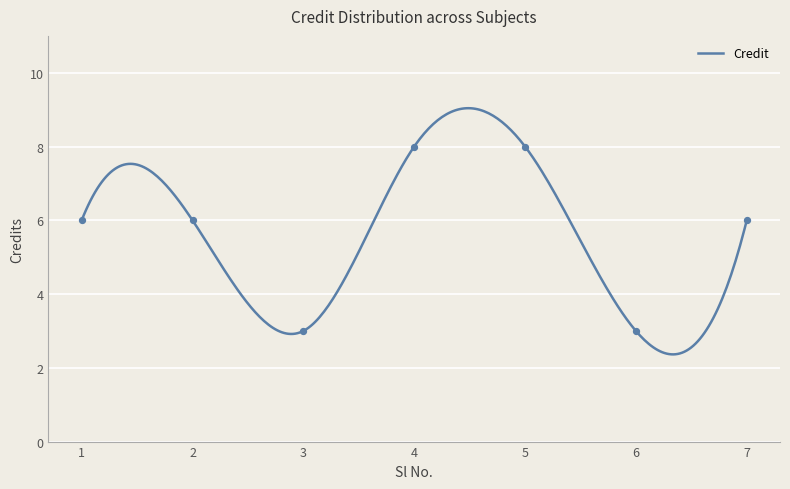

Between 1 and 7, which is larger?

1